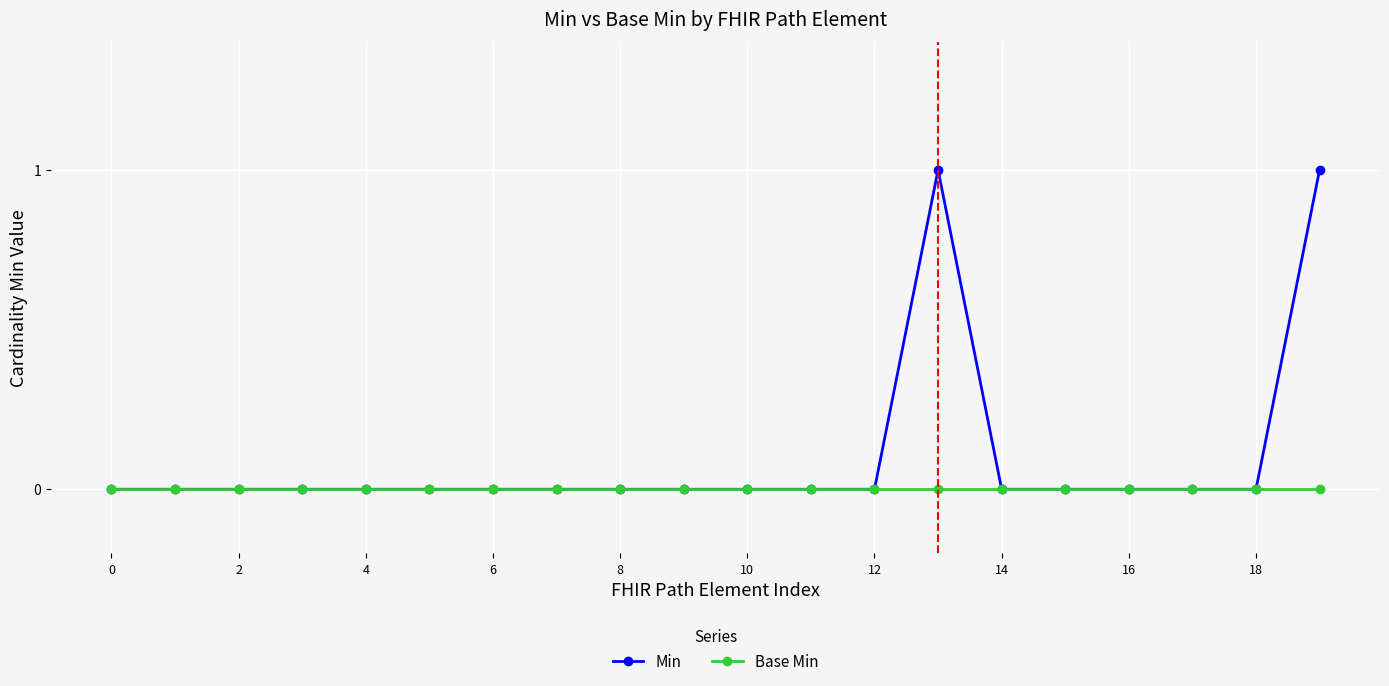

Rank the series by their maximum value, from highest to lowest.

Min, Base Min